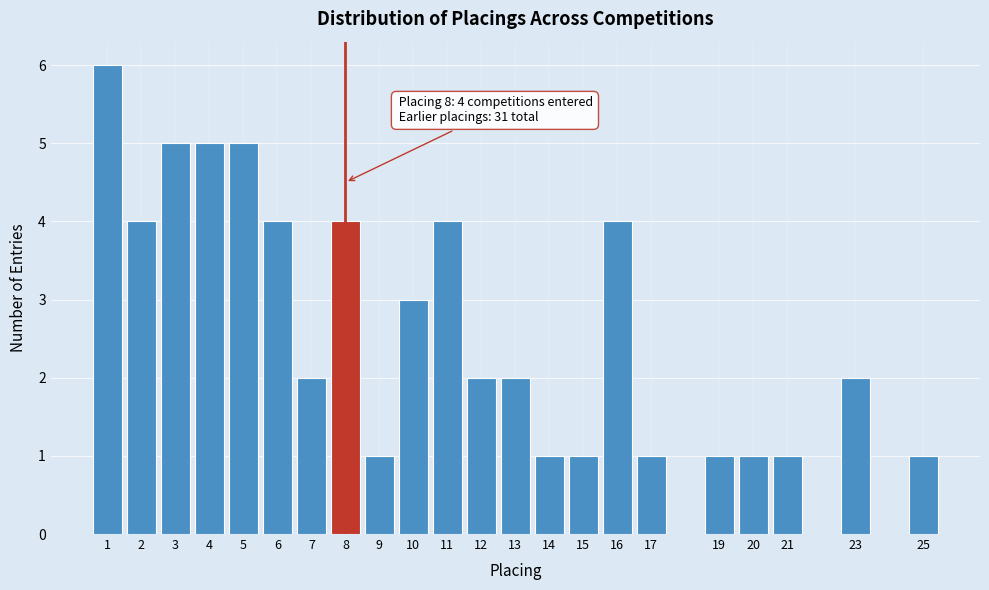

Reading left to right, list all the values displayed in this chart.

6	4	5	5	5	4	2	4	1	3	4	2	2	1	1	4	1	1	1	1	2	1